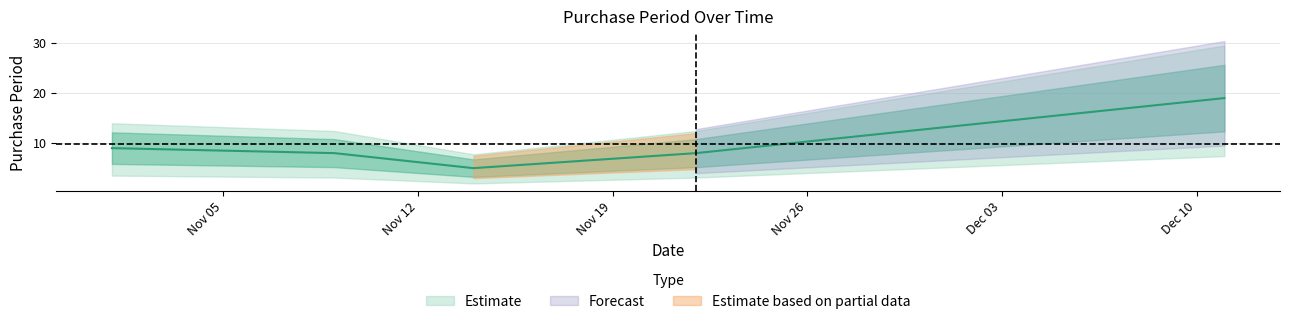

True or false: there are more than 0 points higher than both neighbors.

False